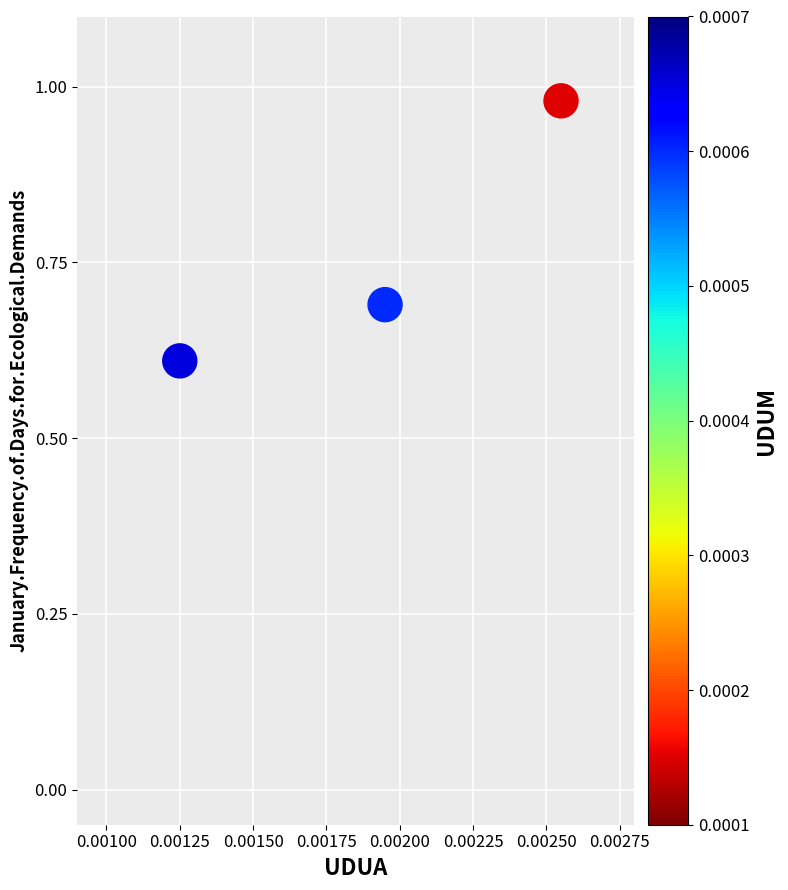

What Y value in the scatter plot is closest to 0?

0.6